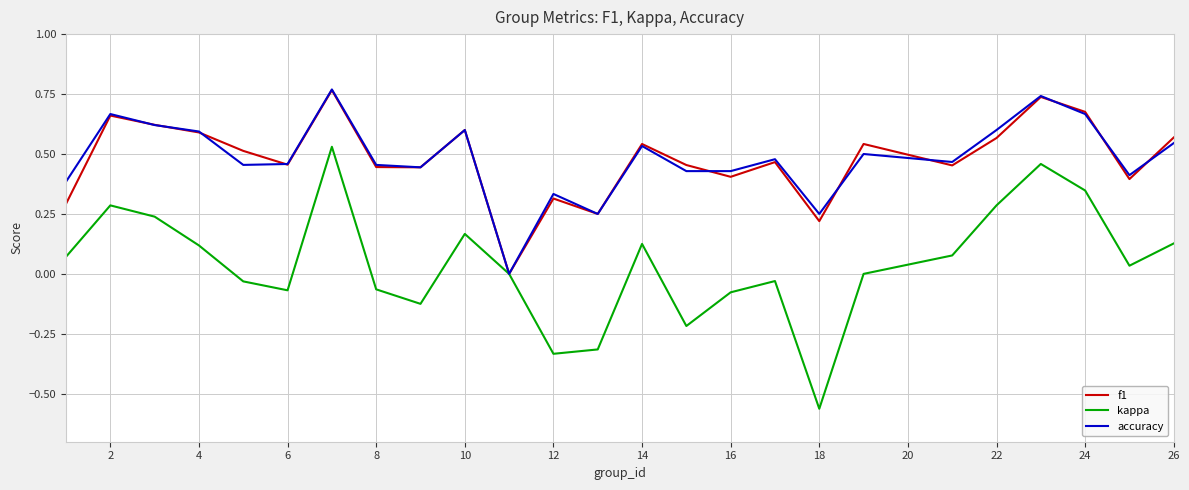

Rank the series by their maximum value, from lowest to highest.

kappa, f1, accuracy